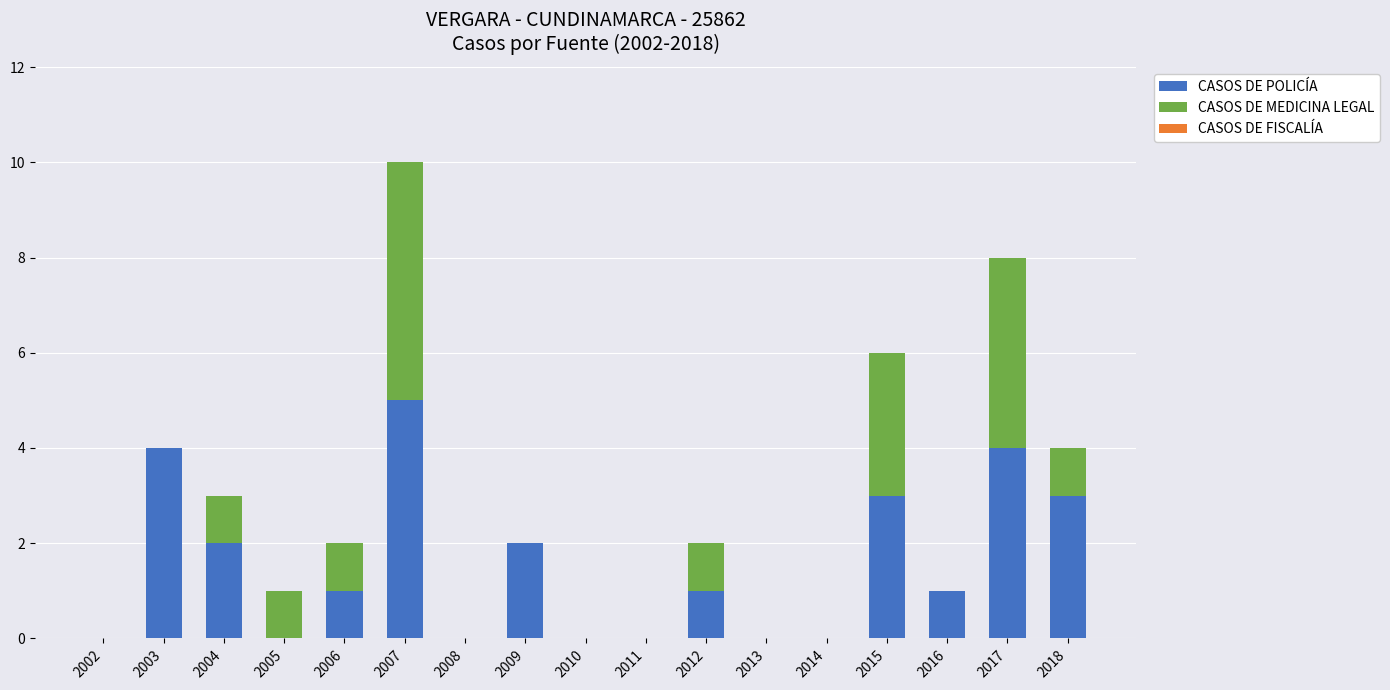

The value of CASOS DE POLICÍA at 2011 is 0. True or false?

True